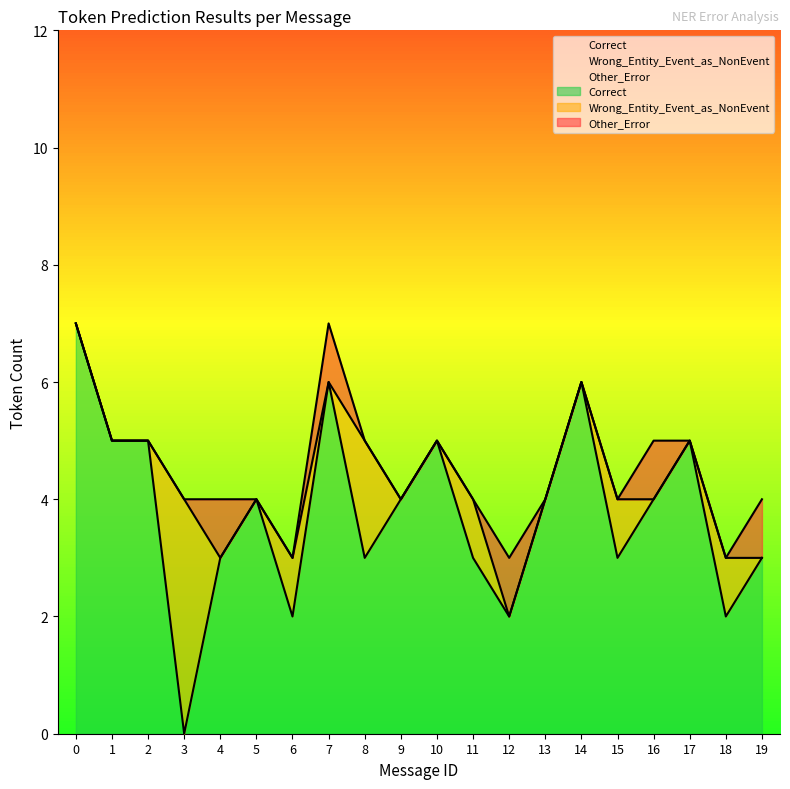

True or false: Other_Error and Correct cross at least once.

False